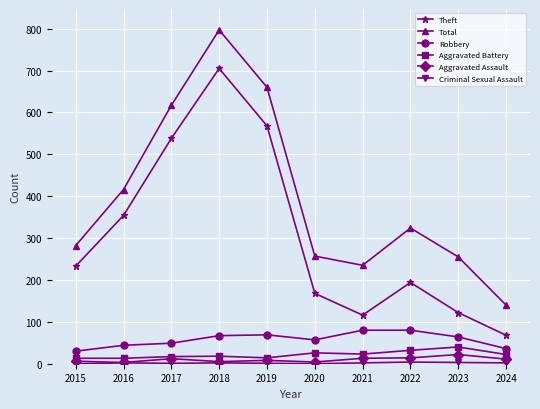

What is the minimum value for Robbery?

30